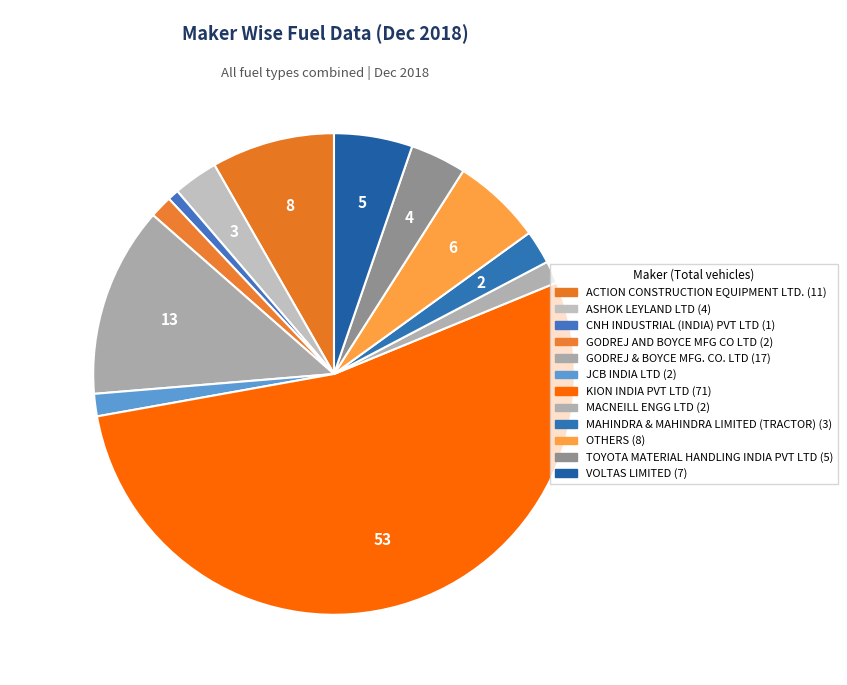

How many segments does this pie chart have?

12